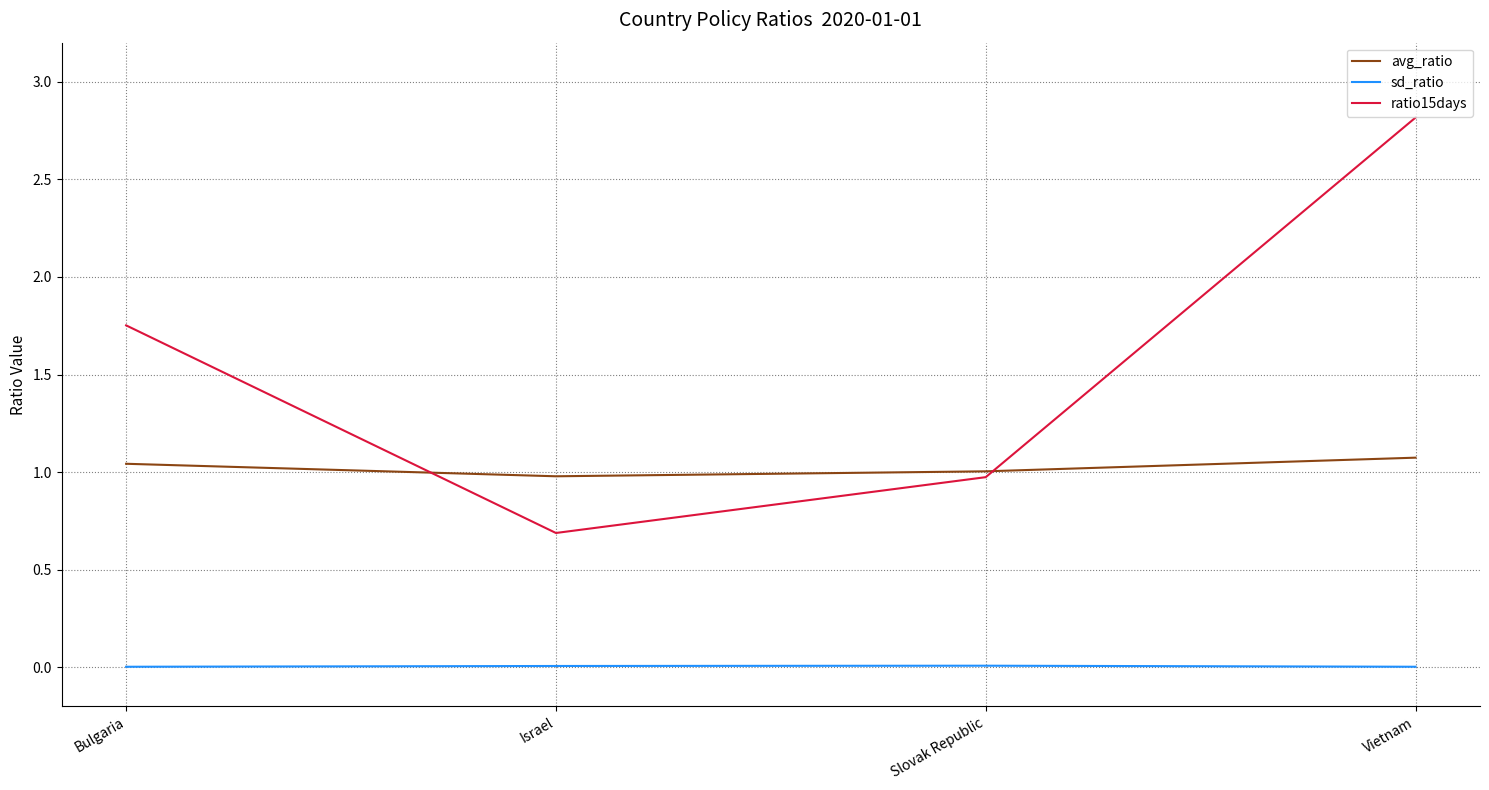

What is the average value of the ratio15days series?

1.6